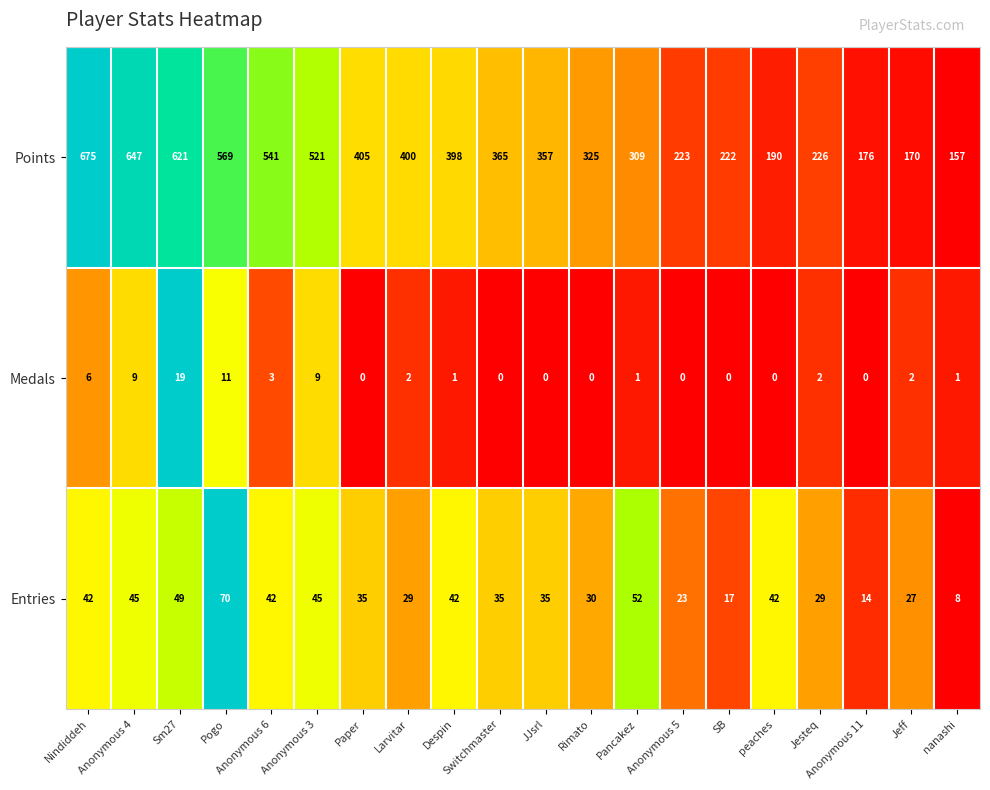

Which category has the highest value in the Entries series?

Pogo